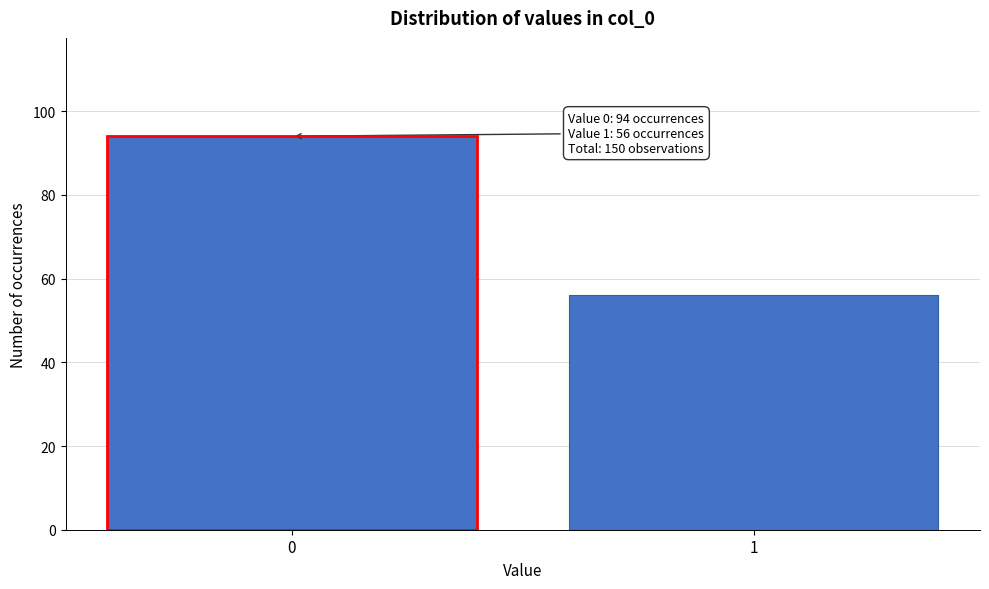

Reading left to right, list all the values displayed in this chart.

94	56